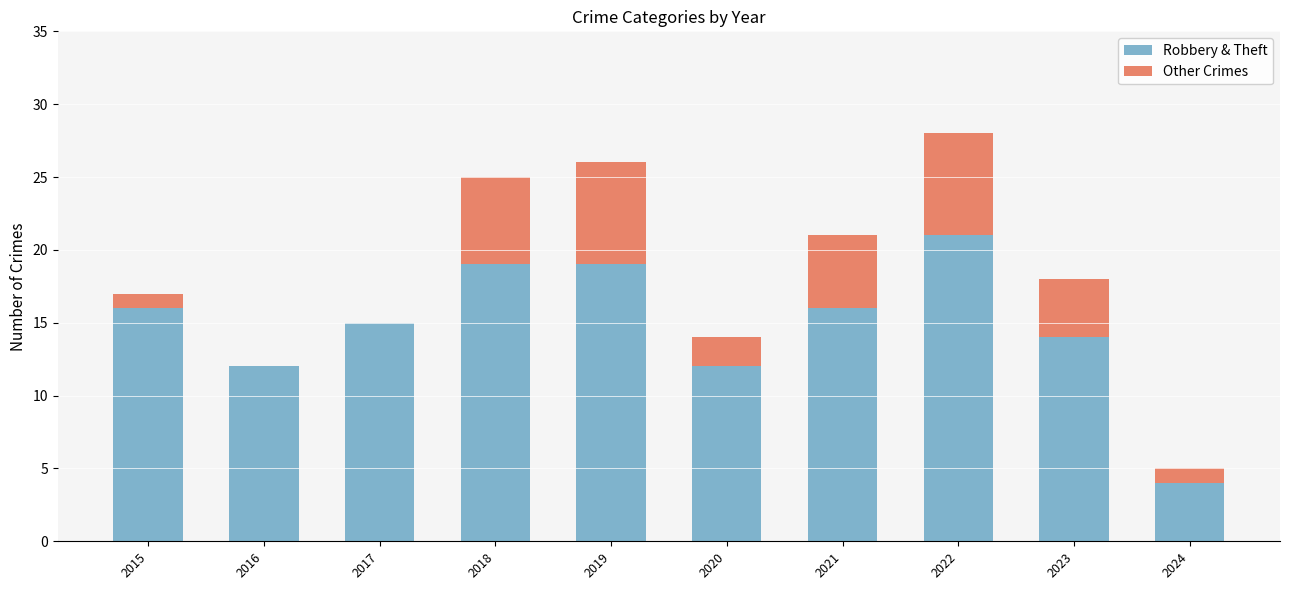

What is the sum of all Robbery & Theft values?

148